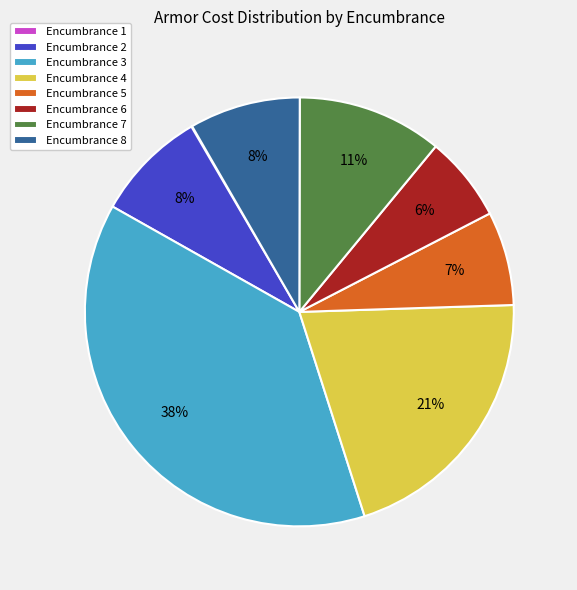

Which has a higher value, Encumbrance 7 or Encumbrance 8?

Encumbrance 7